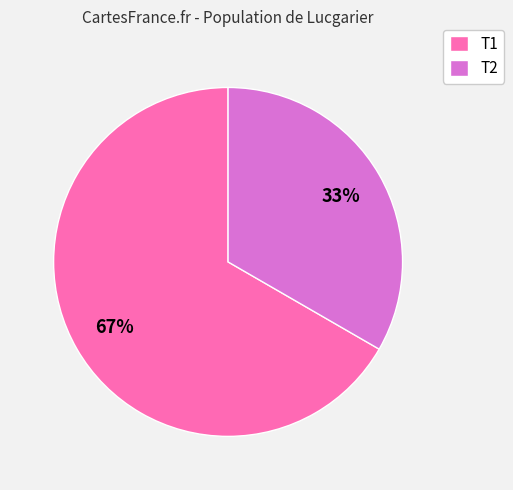

To the nearest percent, what portion does T1 represent?

67%